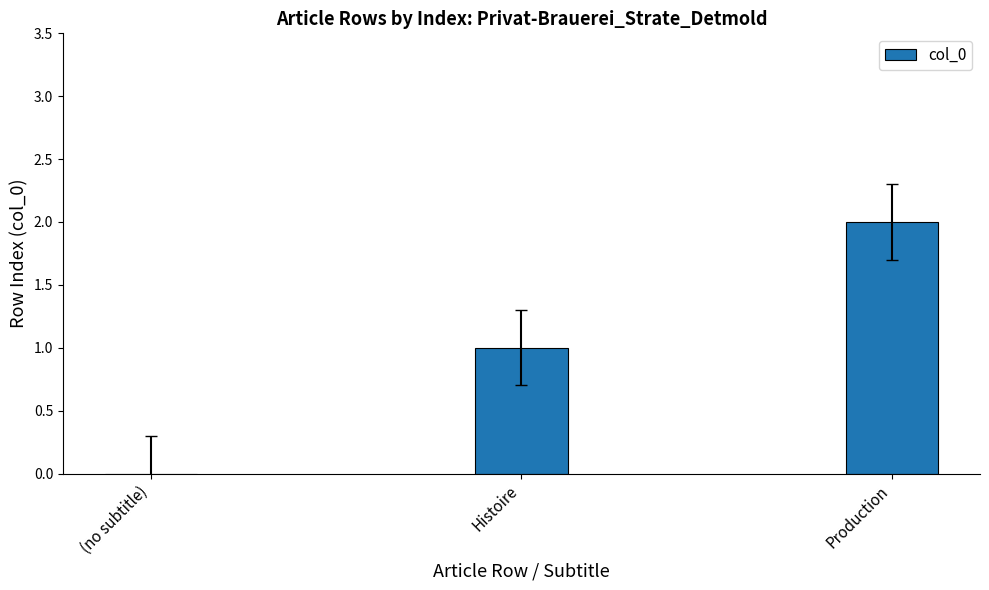

How many values are between 0 and 2?

3